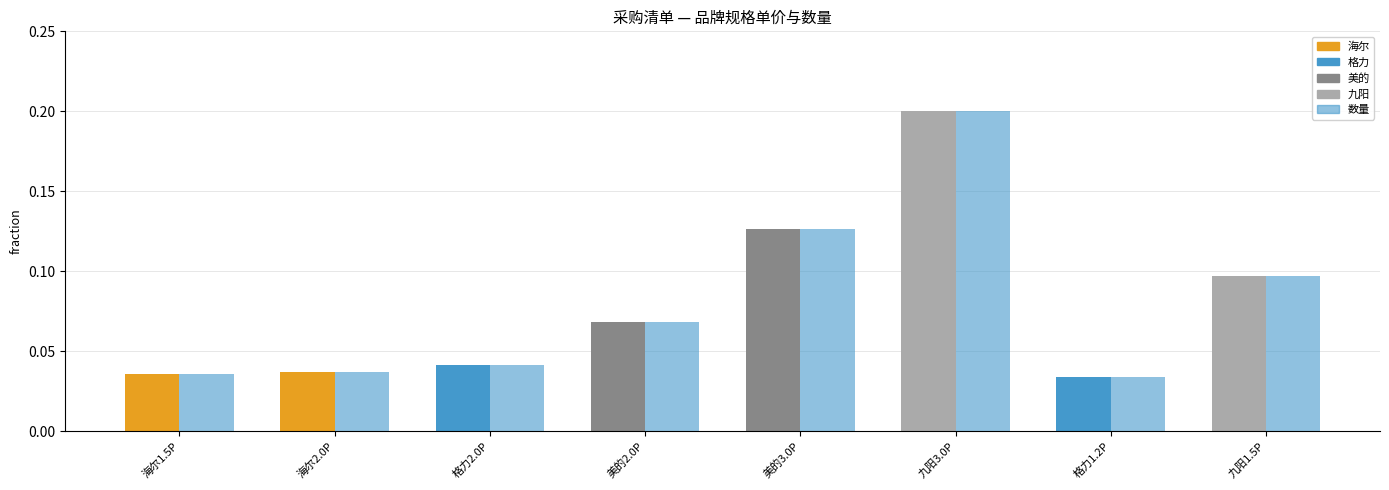

Reading right to left, what are all the values shown in this chart?

单价 (归一化): 0.1	0.0	0.2	0.1	0.1	0.0	0.0	0.0
数量 (归一化): 0.1	0.0	0.2	0.1	0.1	0.0	0.0	0.0